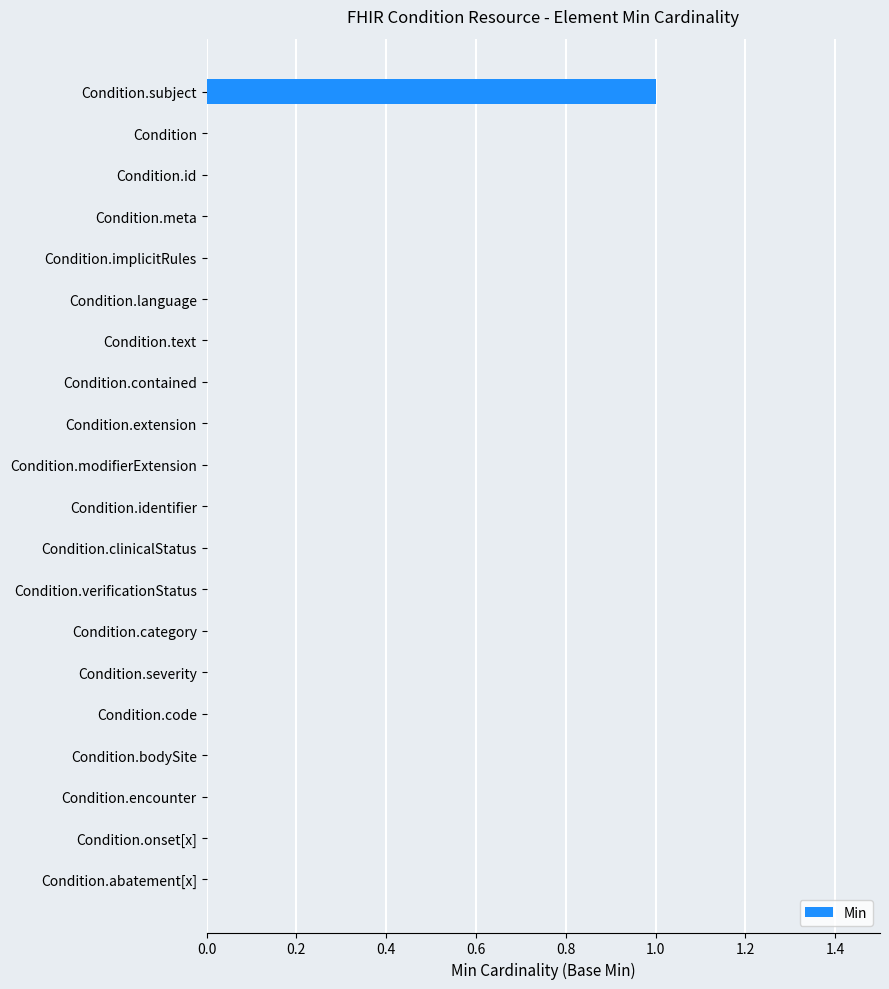

Reading top to bottom, extract all data points from this chart.

Condition.subject=1	Condition=0	Condition.id=0	Condition.meta=0	Condition.implicitRules=0	Condition.language=0	Condition.text=0	Condition.contained=0	Condition.extension=0	Condition.modifierExtension=0	Condition.identifier=0	Condition.clinicalStatus=0	Condition.verificationStatus=0	Condition.category=0	Condition.severity=0	Condition.code=0	Condition.bodySite=0	Condition.encounter=0	Condition.onset[x]=0	Condition.abatement[x]=0